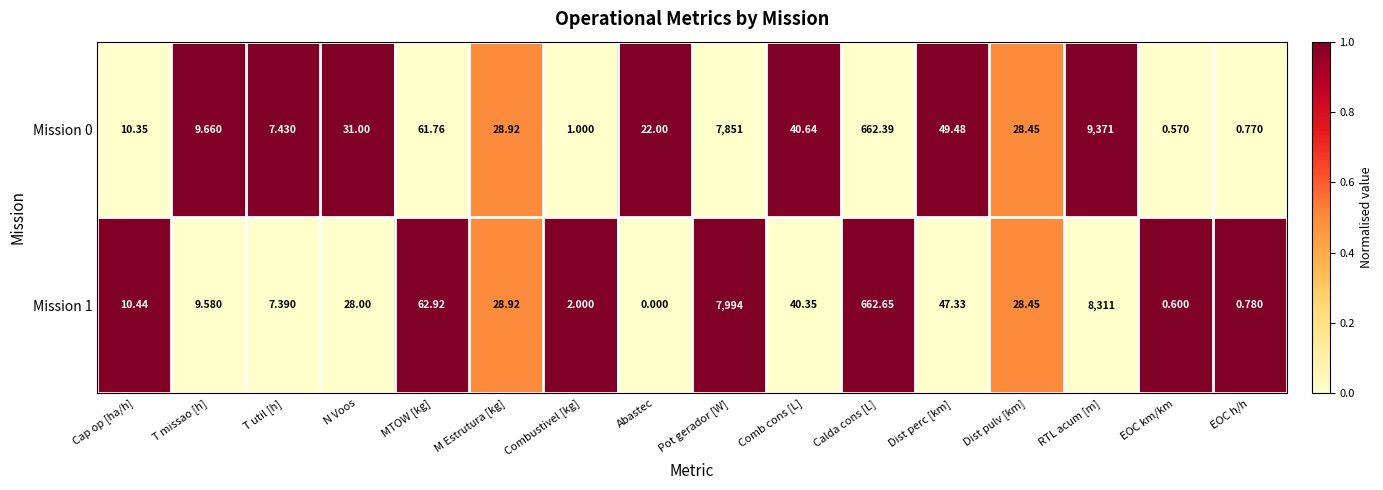

How many data points in Mission 1 are less than 28?

7